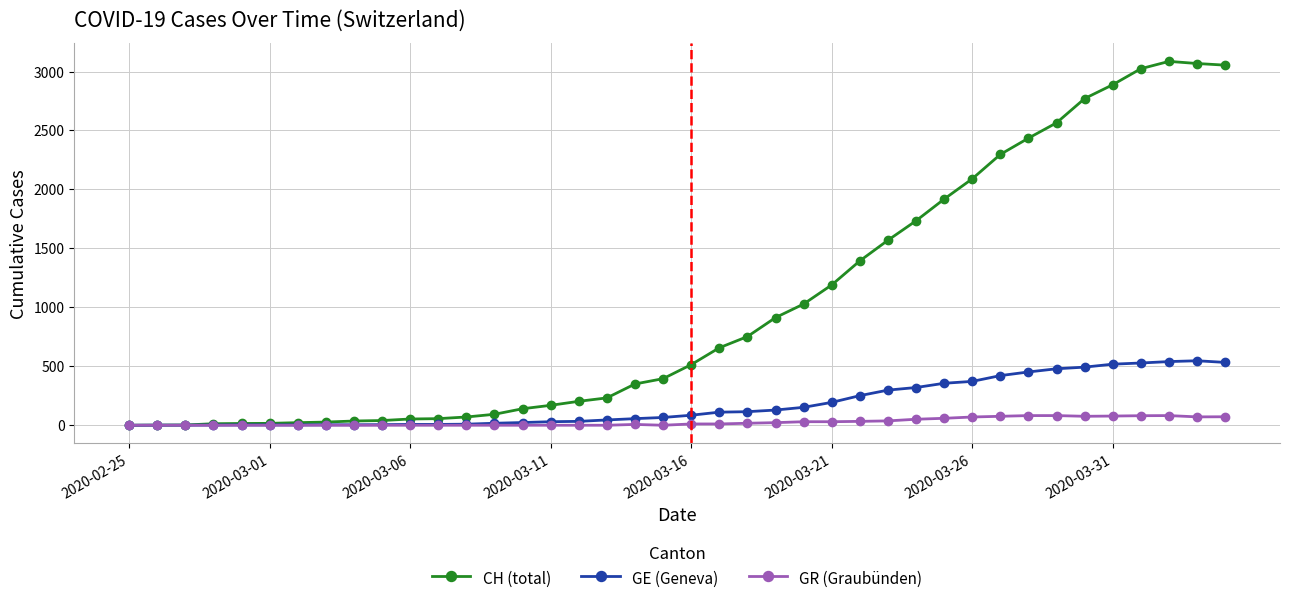

How many lines are shown in the chart?

3